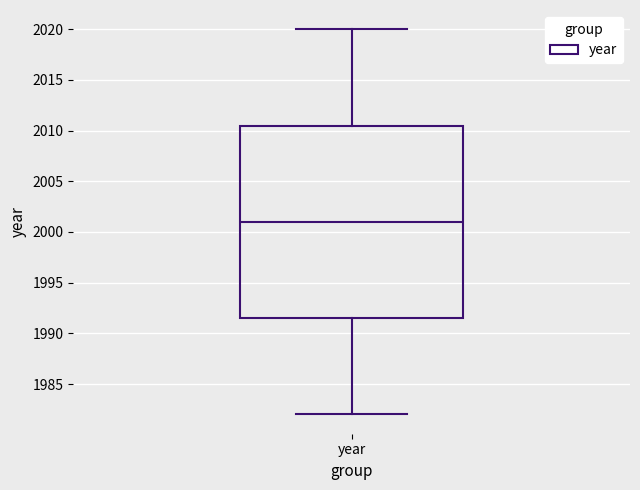

Where is the lower edge of the box for year on the y-axis? The values are not printed on the chart, so give them approximately, as read against the axis.

1991.5